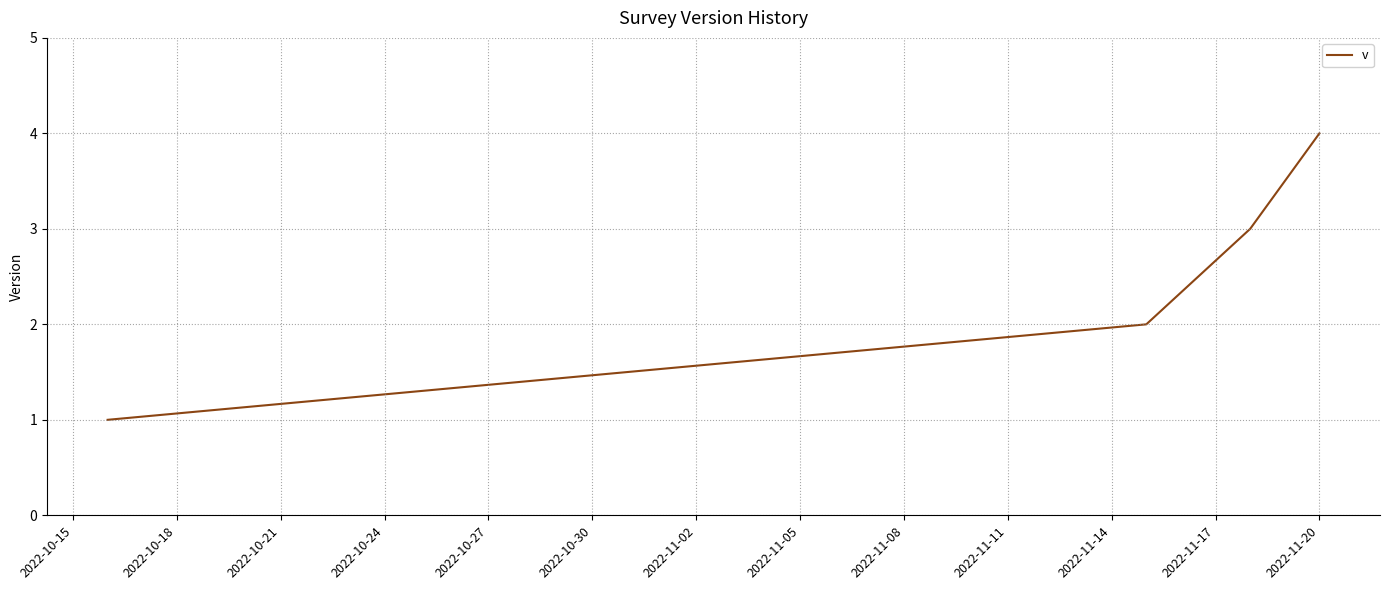

True or false: there are more than 2 points higher than both neighbors.

False